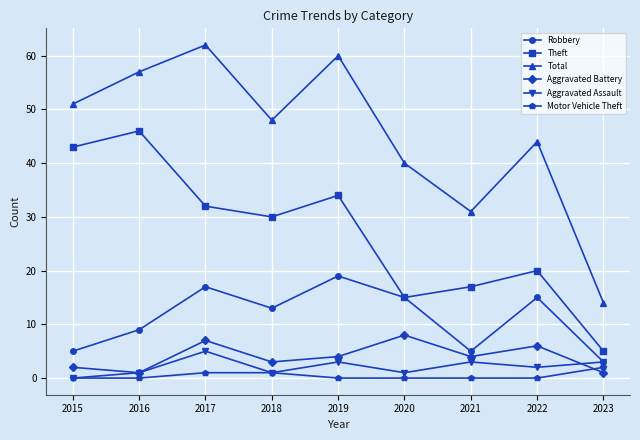

What is the difference between the second highest and minimum values in the Aggravated Assault series?

3